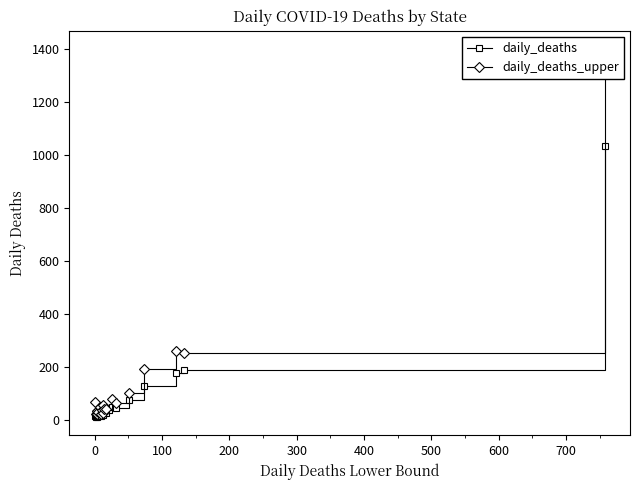

True or false: daily_deaths and daily_deaths_upper cross at least once.

False